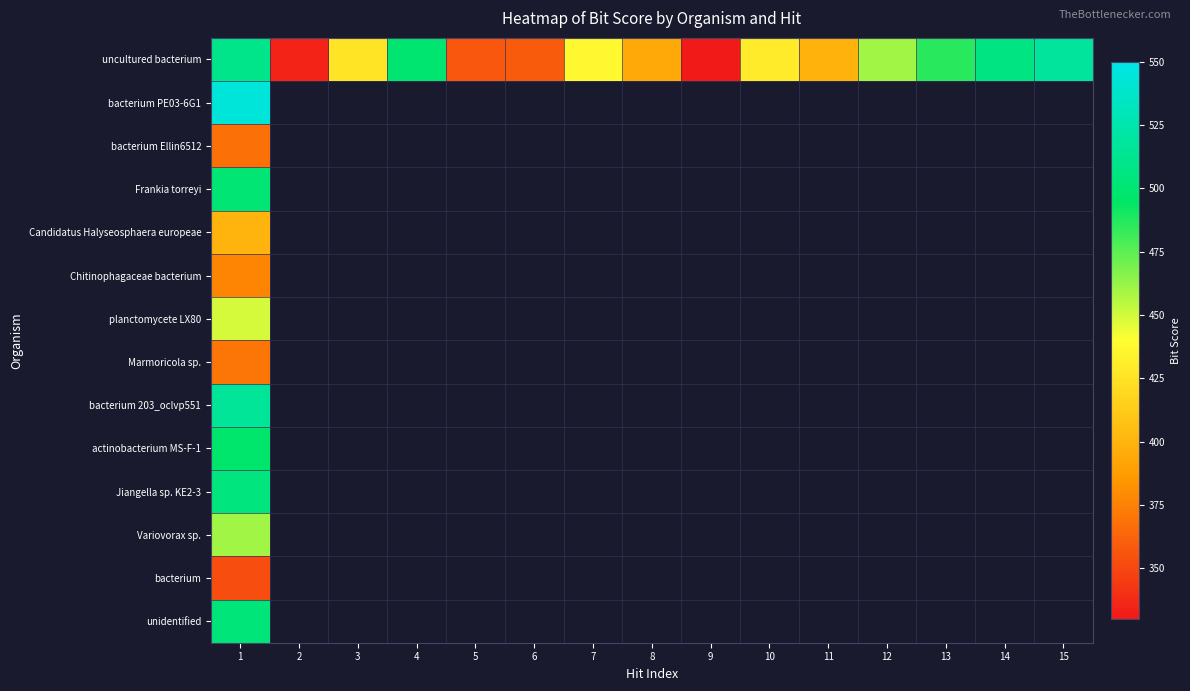

At which label is Variovorax sp. closest to 460?

1